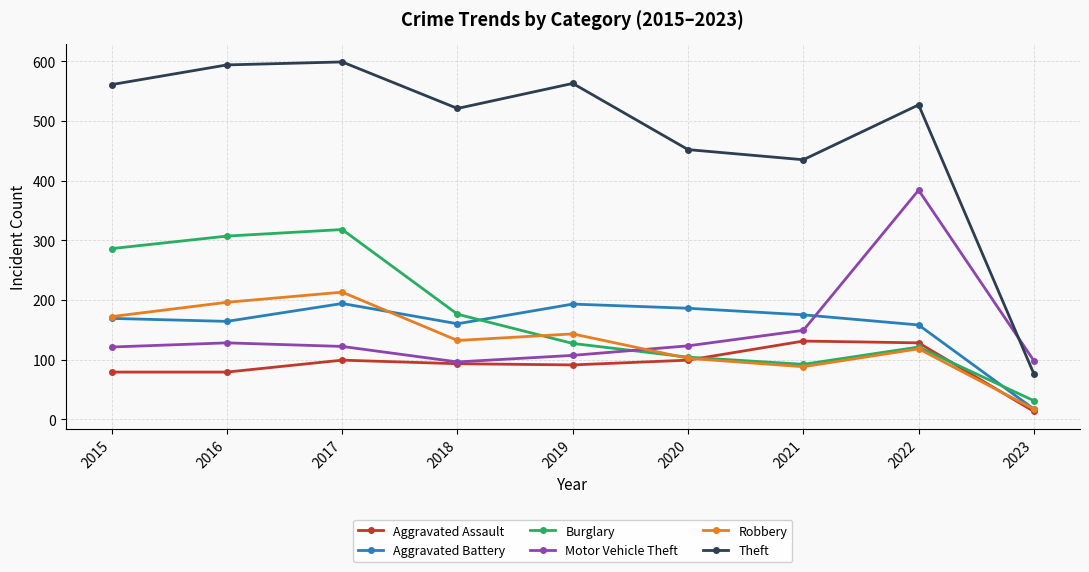

What is the value of the Burglary point at the 4th from the left?

176